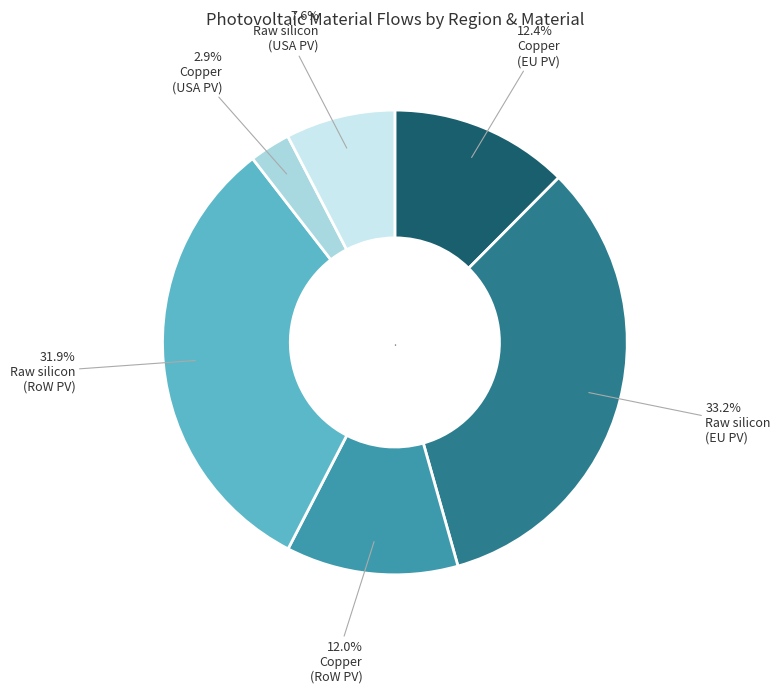

Does any single category account for the majority?

No